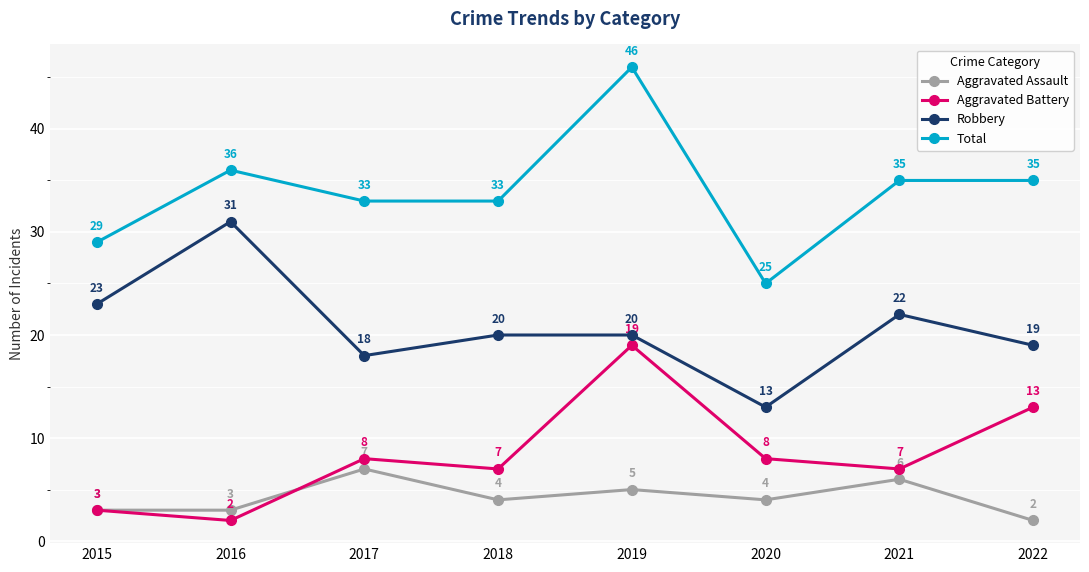

Is this an area chart (filled region under the line)?

No